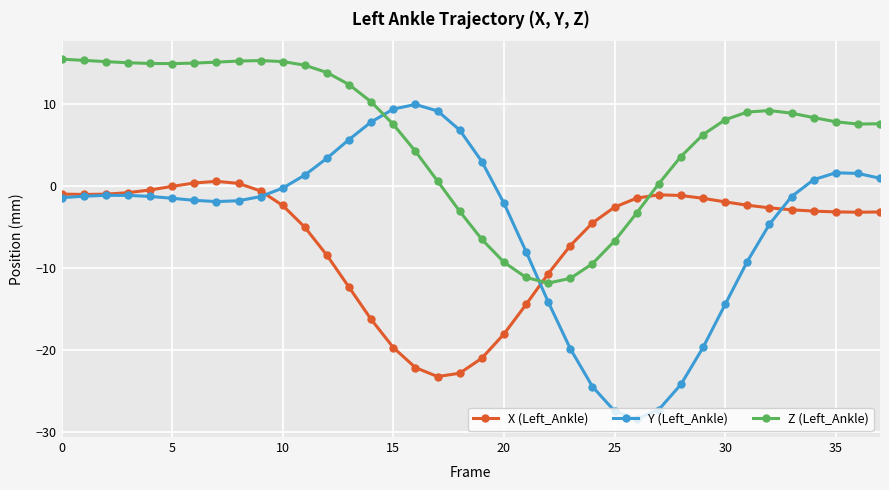

What are all the series names shown in the legend?

X (Left_Ankle), Y (Left_Ankle), Z (Left_Ankle)